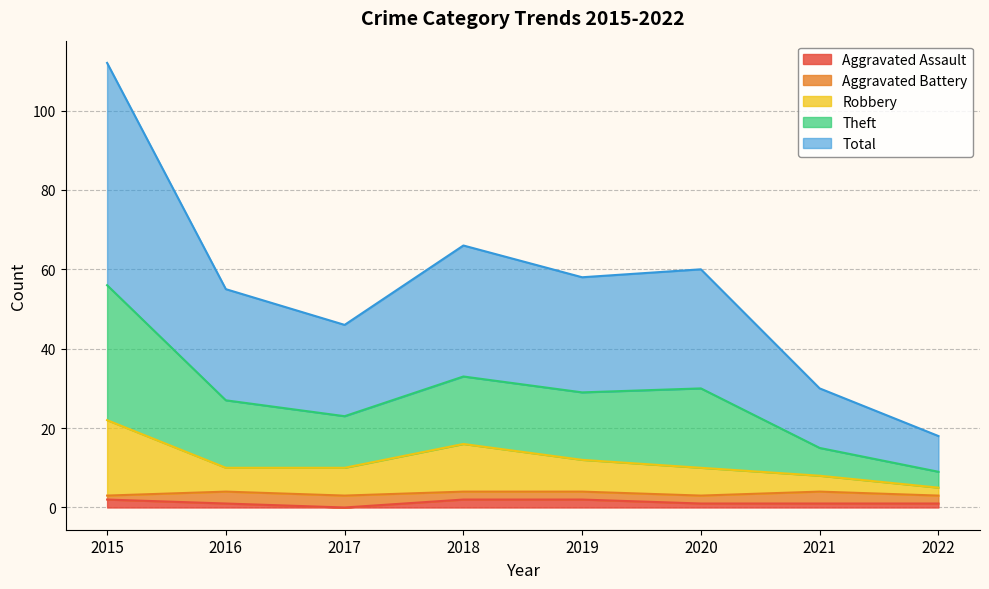

True or false: Total has a value of 29 at 2019.

True